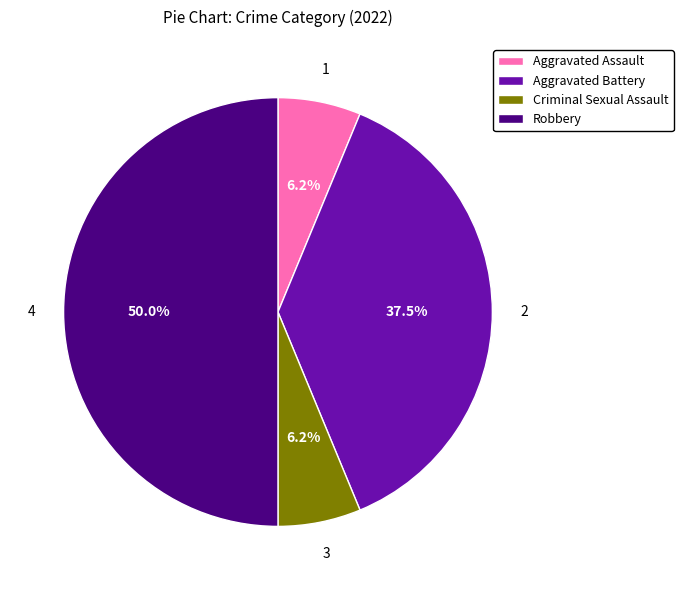

What percentage is the Robbery slice, to the nearest percent?

50%